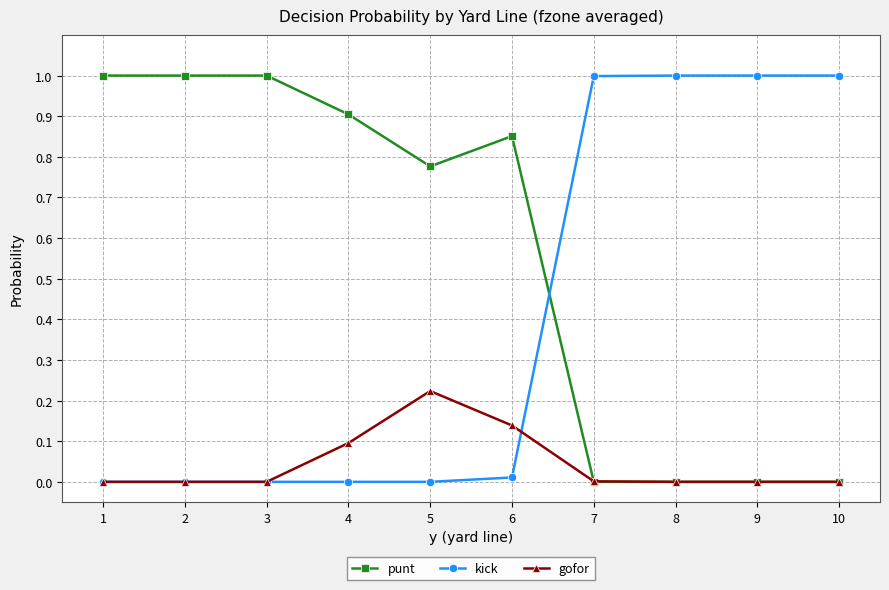

What is the spread (max minus min) of values at 9?

1.0